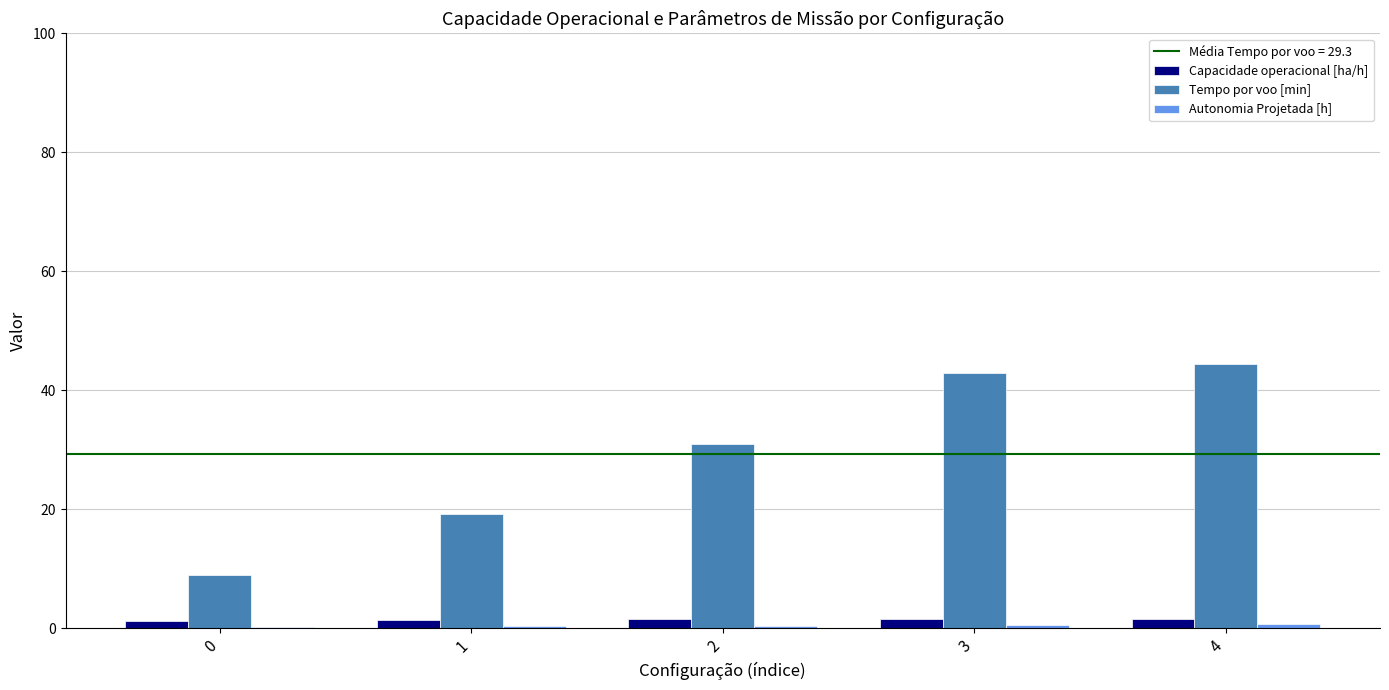

What is the greatest value displayed?

44.5